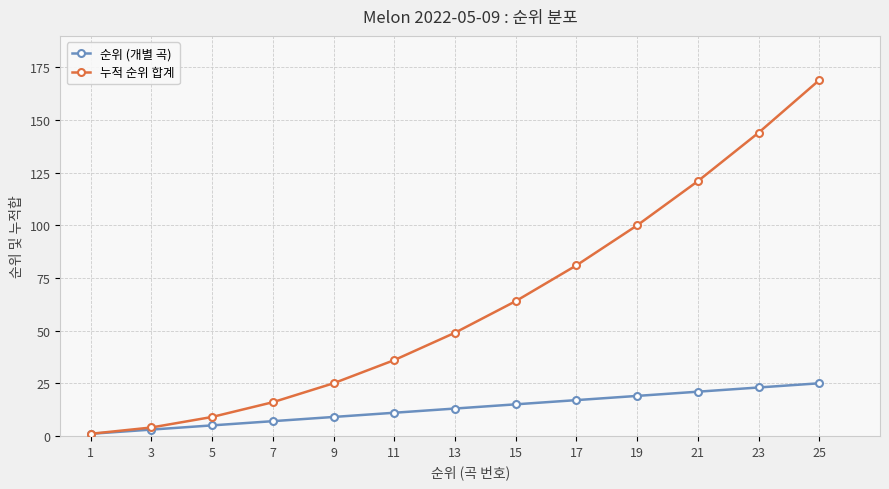

Which series has the widest spread of values?

누적 순위 합계